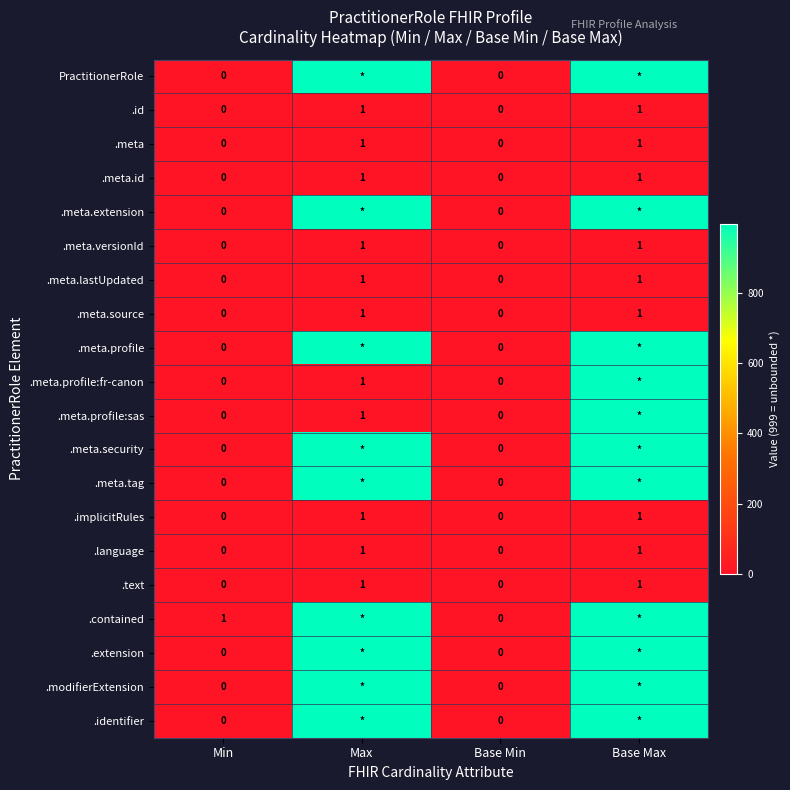

True or false: .text has a value of 0 at Base Min.

True